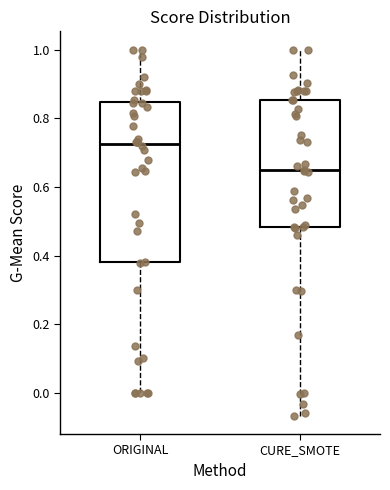

Where does the lower whisker of the box for CURE_SMOTE end on the y-axis? The values are not printed on the chart, so give them approximately, as read against the axis.

-0.06